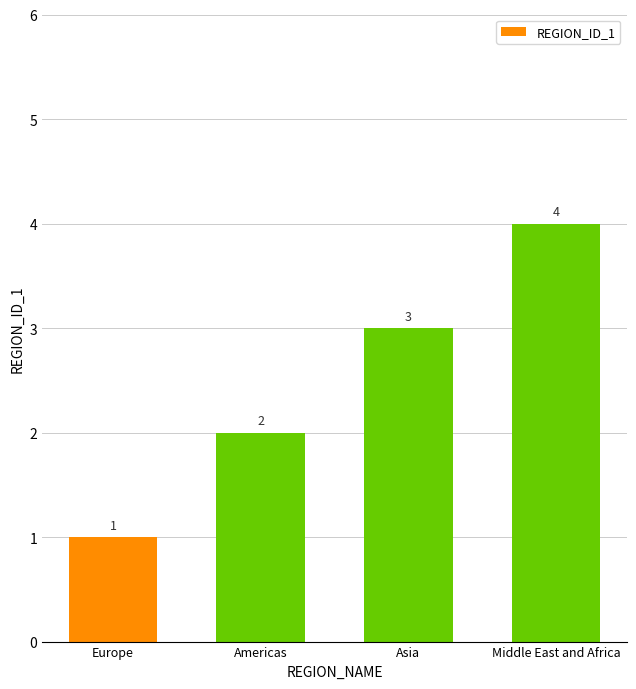

How many bars are there in total?

4